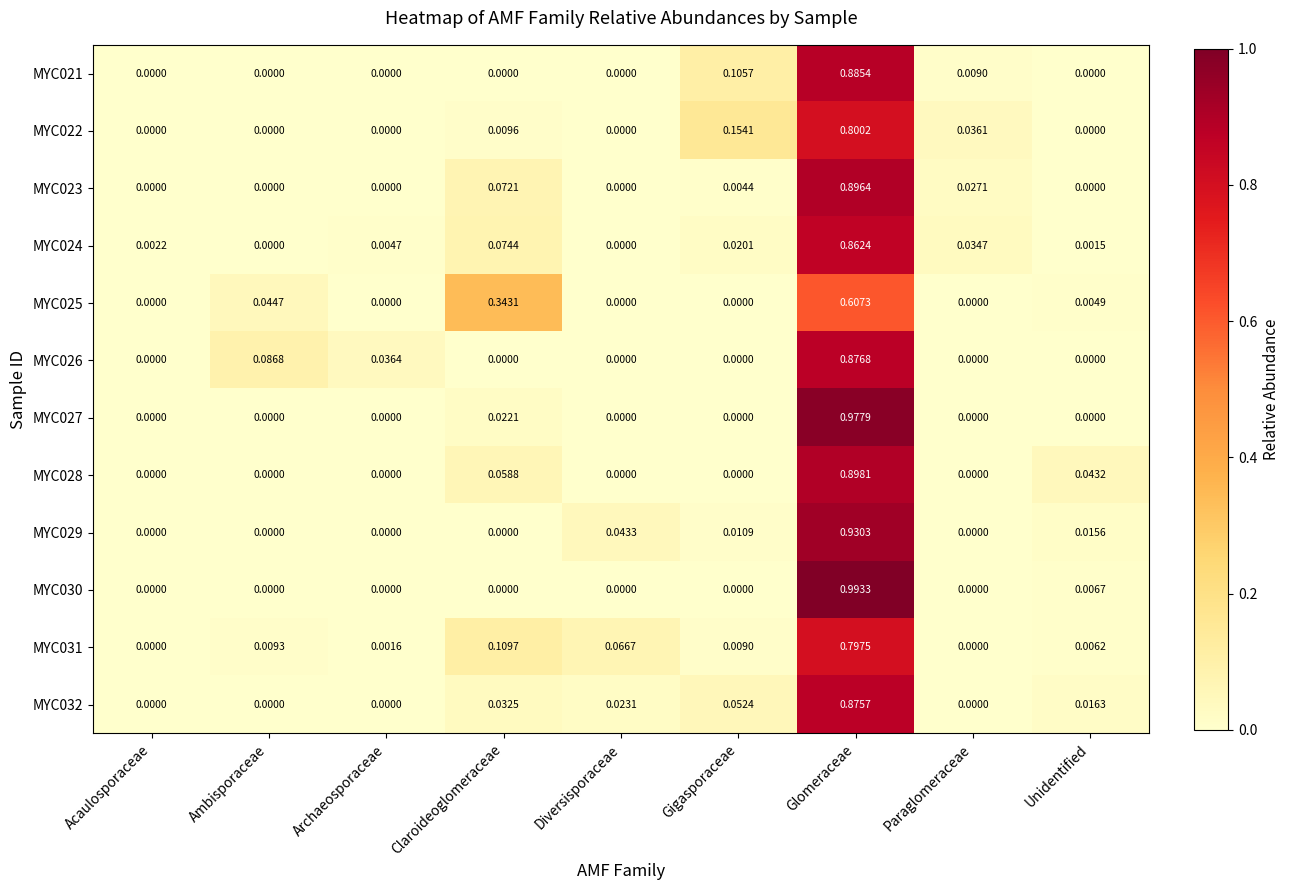

At which category is the sum across all series the highest?

Glomeraceae